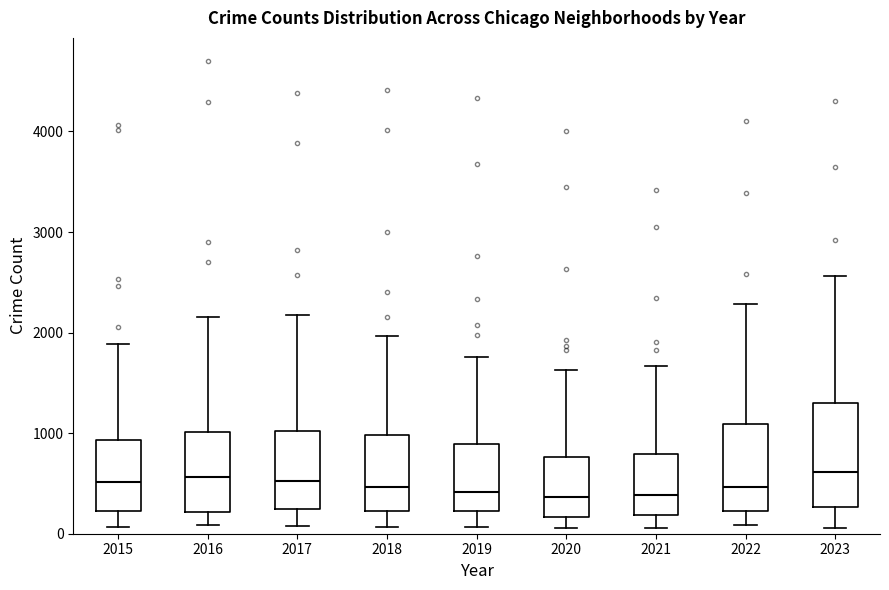

Reading left to right, read every box against the y-axis: the position of its median line, the range the box covers, and the ends of its whiskers. The values are not printed on the chart, so give them approximately, as read against the axis.

2015: median 500, box 200 to 900, whiskers 100 to 1900
2016: median 600, box 200 to 1000, whiskers 100 to 2200
2017: median 500, box 200 to 1000, whiskers 100 to 2200
2018: median 500, box 200 to 1000, whiskers 100 to 2000
2019: median 400, box 200 to 900, whiskers 100 to 1800
2020: median 400, box 200 to 800, whiskers 100 to 1600
2021: median 400, box 200 to 800, whiskers 100 to 1700
2022: median 500, box 200 to 1100, whiskers 100 to 2300
2023: median 600, box 300 to 1300, whiskers 100 to 2600